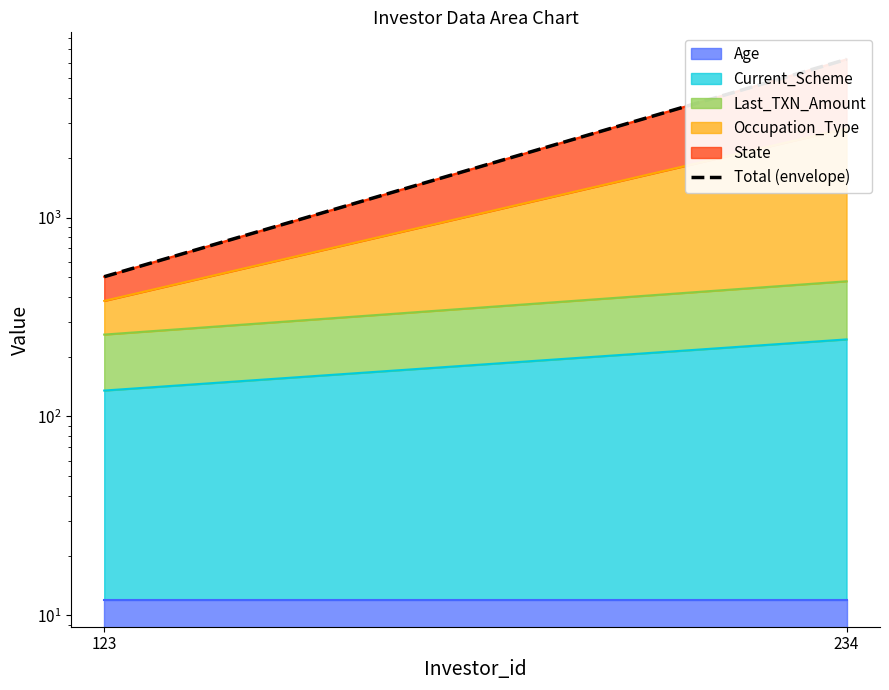

Is it true that the value at 123 is 875?

False